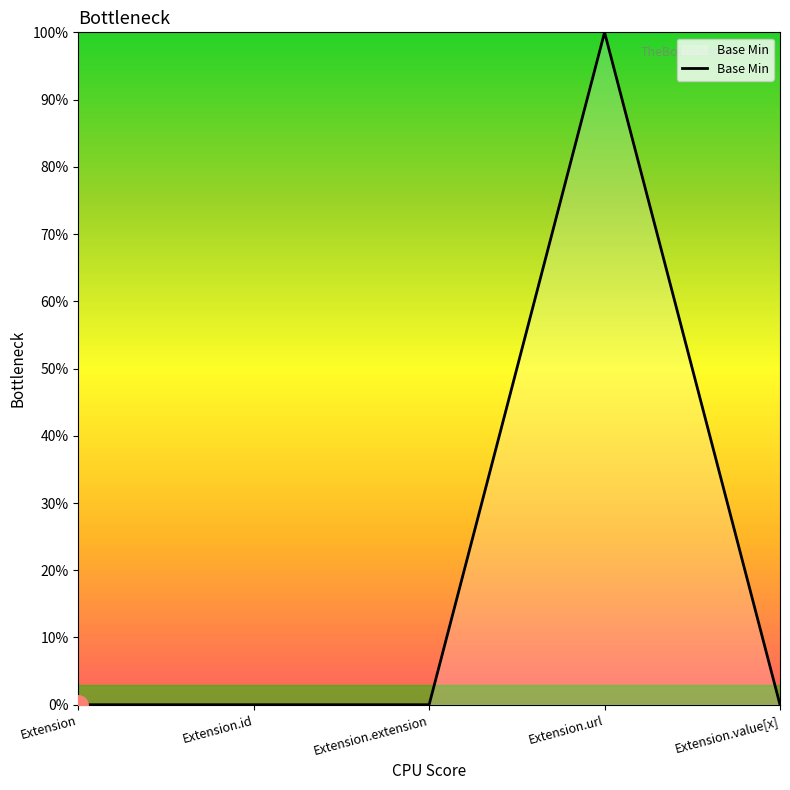

Which label corresponds to the smallest value in the chart?

Extension